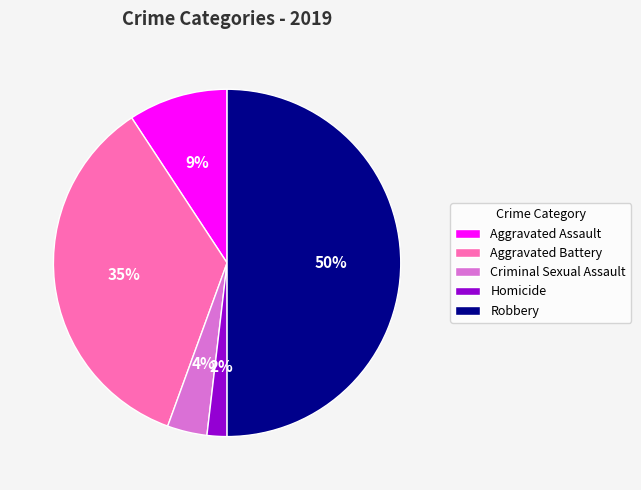

Combined, do Aggravated Battery and Criminal Sexual Assault account for over 50%?

No